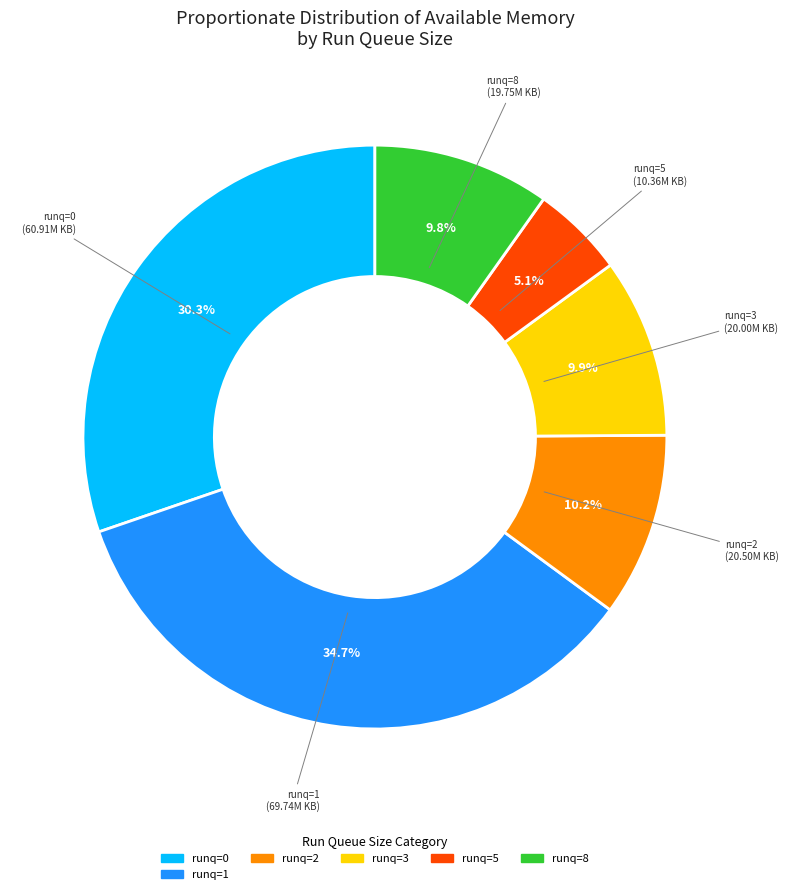

What is the ratio of the value at runq=1 to the value at runq=8?

3.5